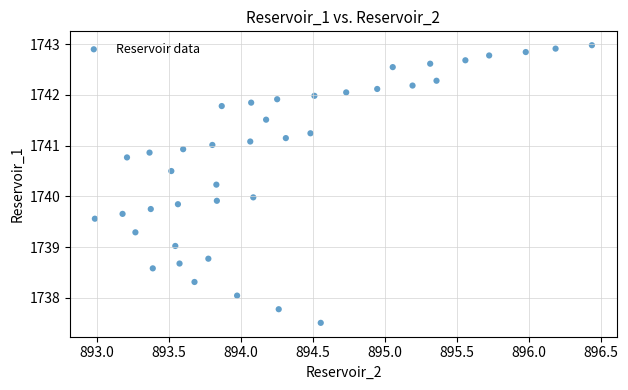

What is the range of X values (max minus min)?

3.4